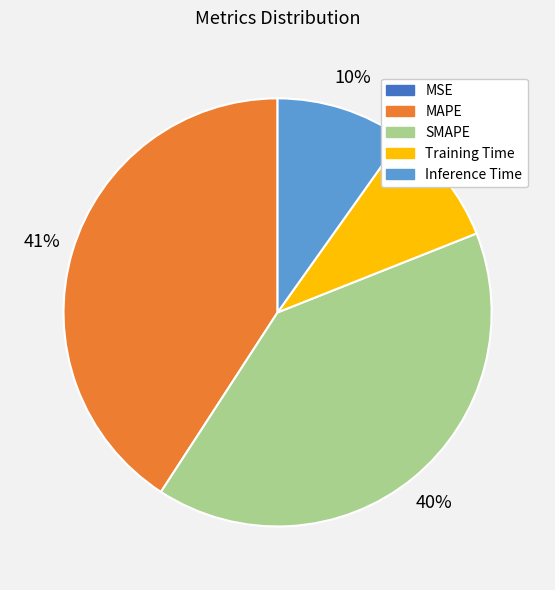

Do MAPE and SMAPE together represent more than half of the pie?

Yes